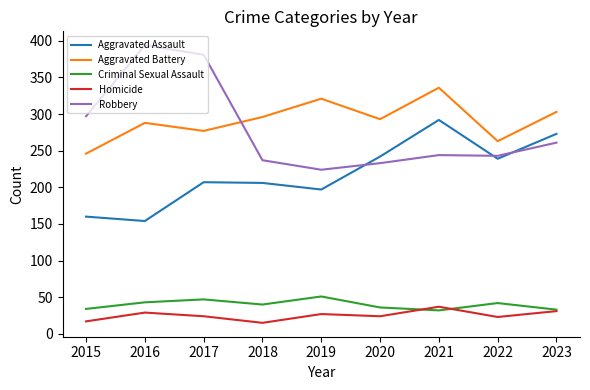

At which label does Aggravated Battery reach its peak?

2021